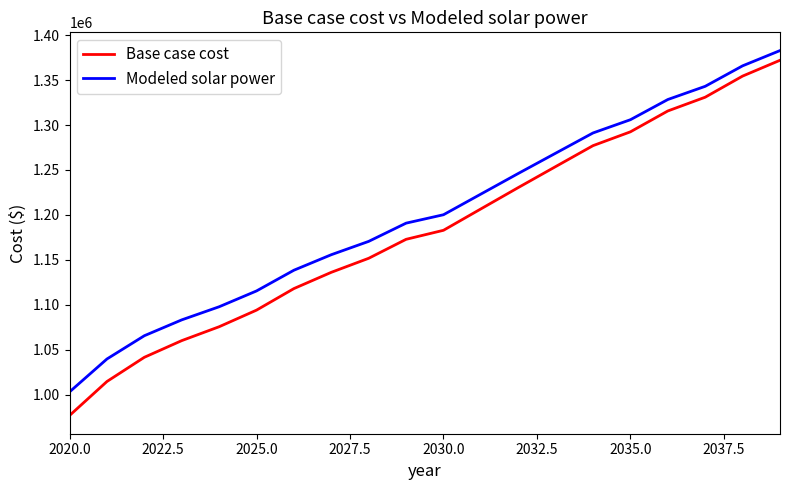

What is the minimum value shown in the chart?

976781.6